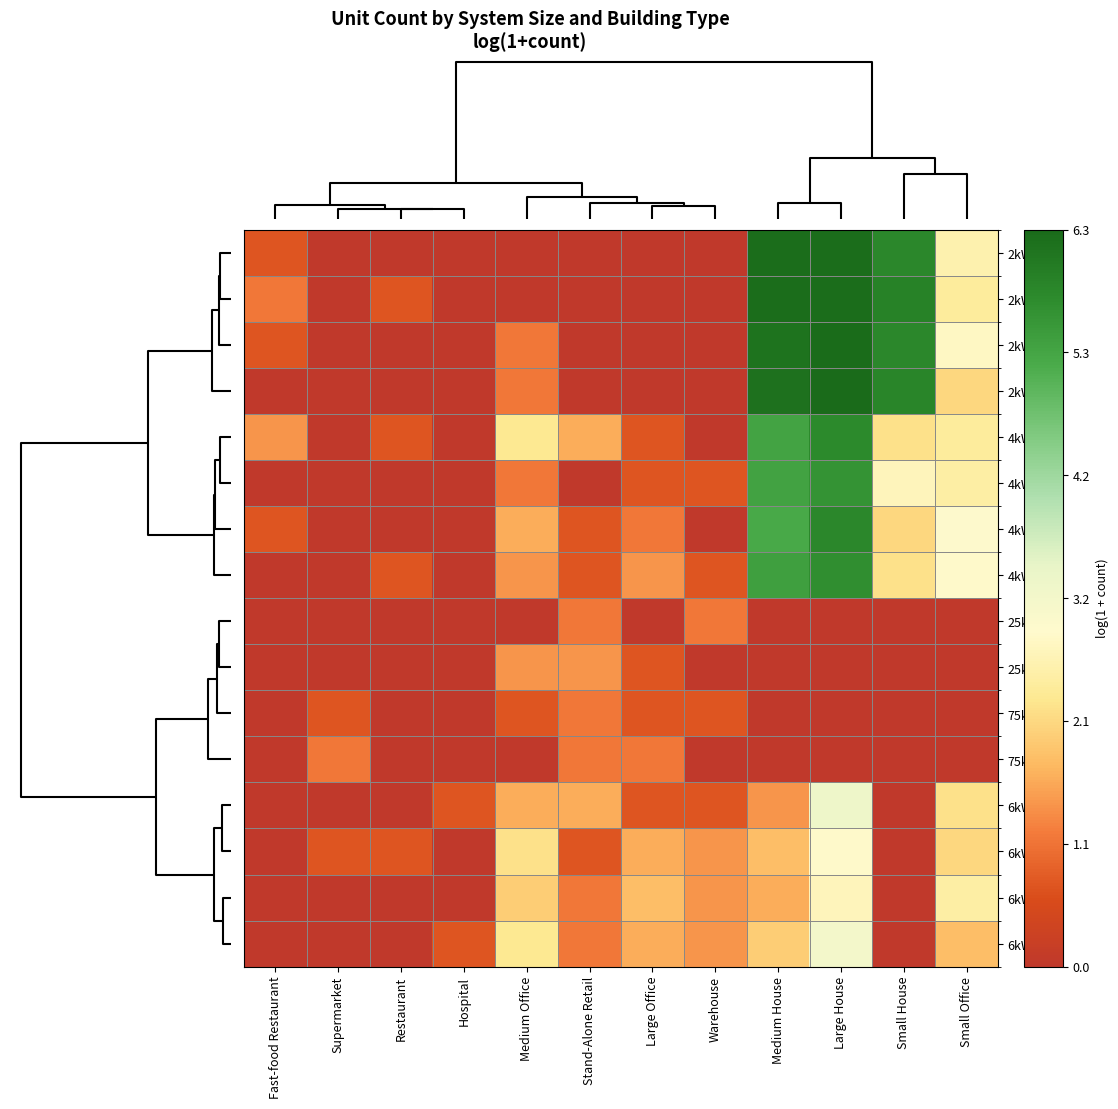

At Small House, list the series in order from largest to smallest.

2kW_SW, 2kW_W, 2kW_SE, 2kW_S, 4kW_SE, 4kW_SW, 4kW_W, 4kW_S, 25kW_S, 25kW_SW, 75kW_S, 75kW_SW, 6kW_SW, 6kW_S, 6kW_SE, 6kW_W